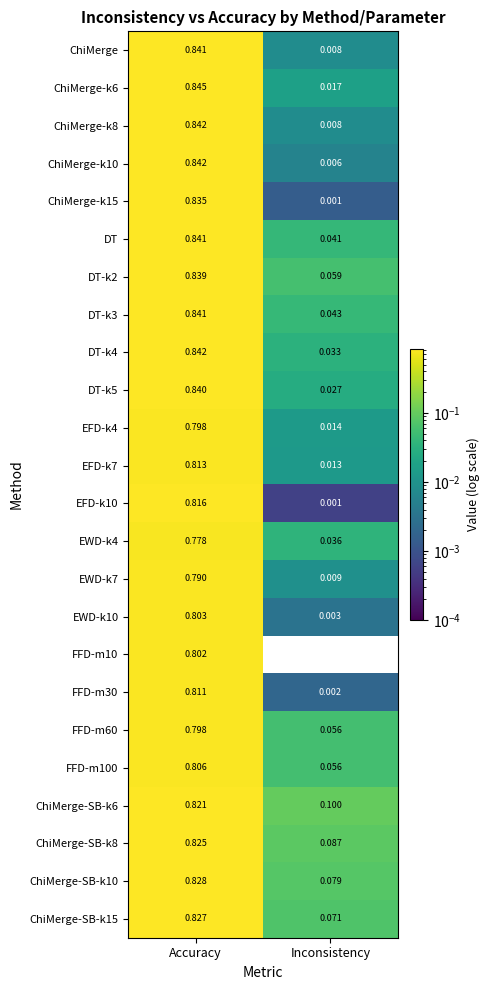

Which category has the highest value in the ChiMerge-k6 series?

Accuracy